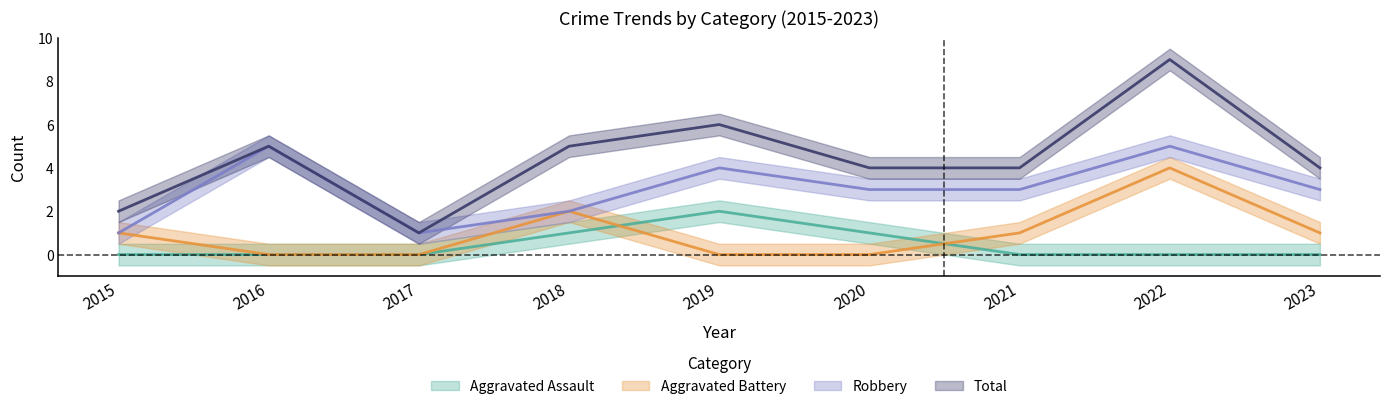

Which series has the largest total across all categories?

Total